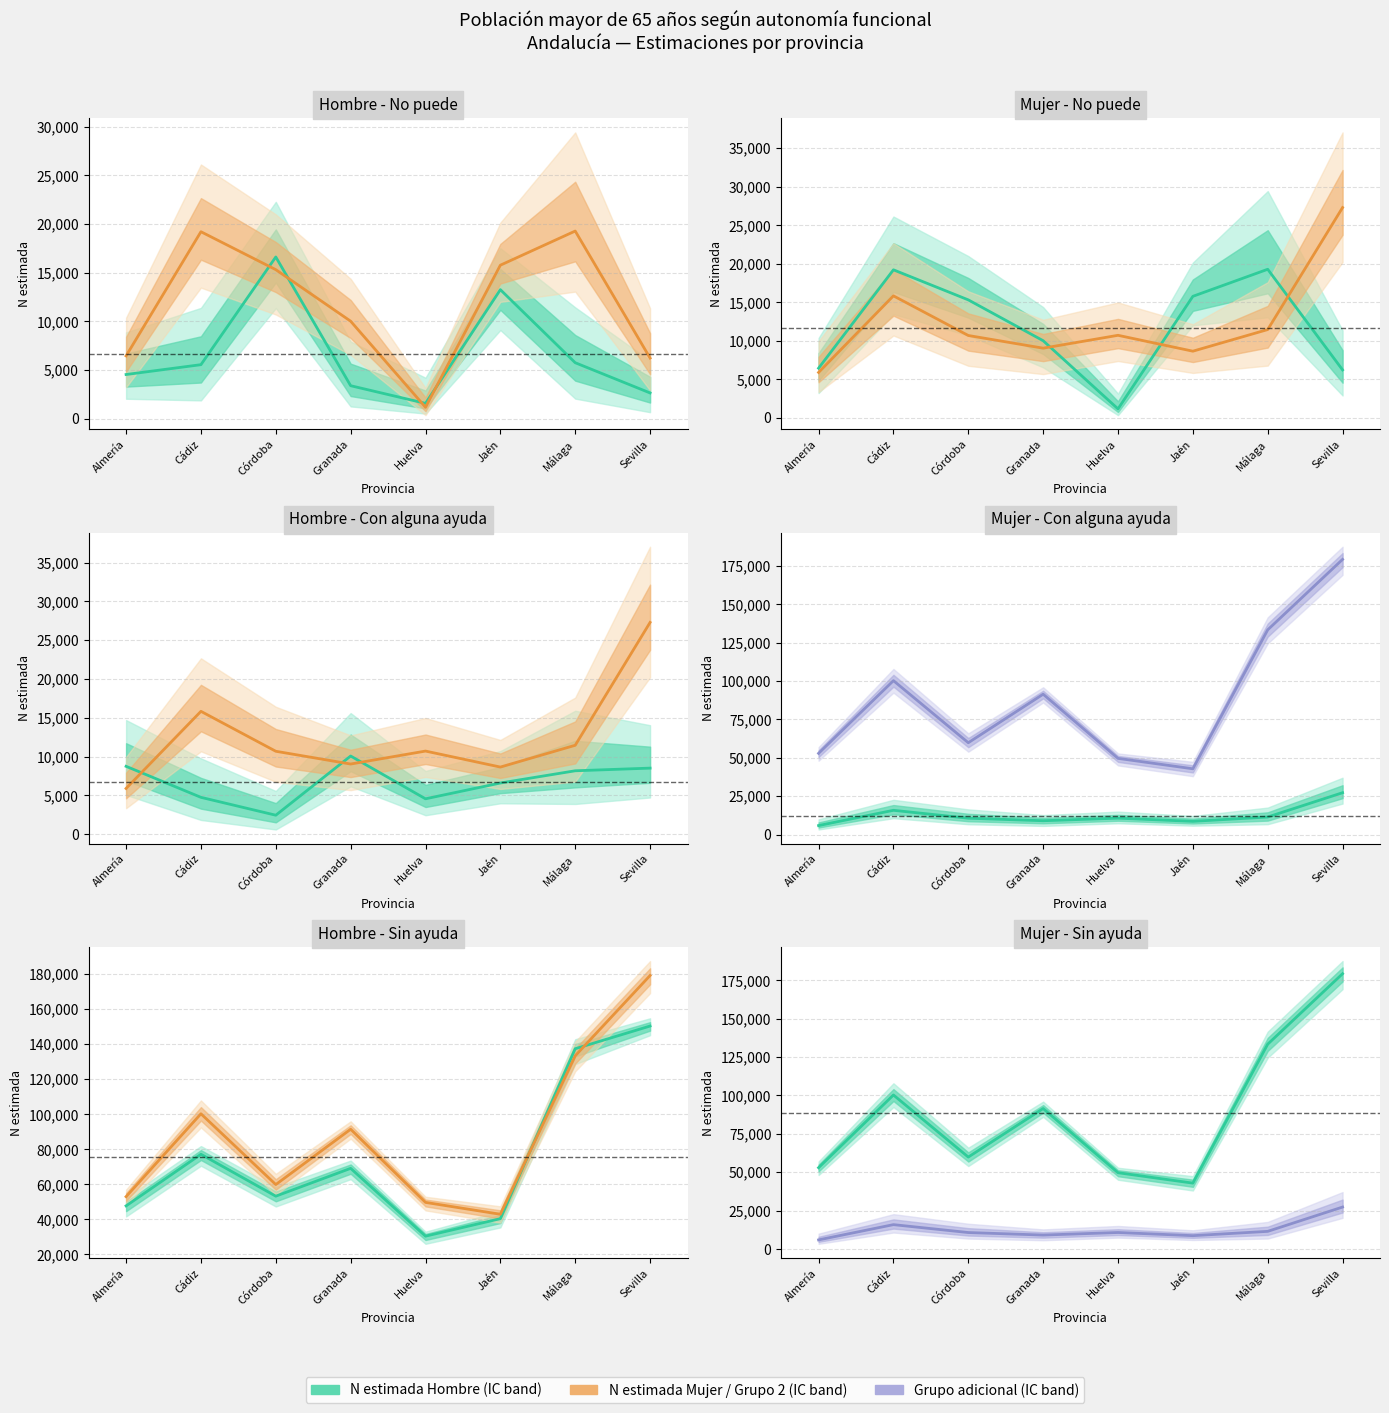

Reading right to left, what are all the values shown in this chart?

N estimada (Hombre): 179246	133375	42879	49659	91442	59843	100274	52929
N estimada (Mujer): 27294	11463	8655	10717	9046	10692	15838	5899